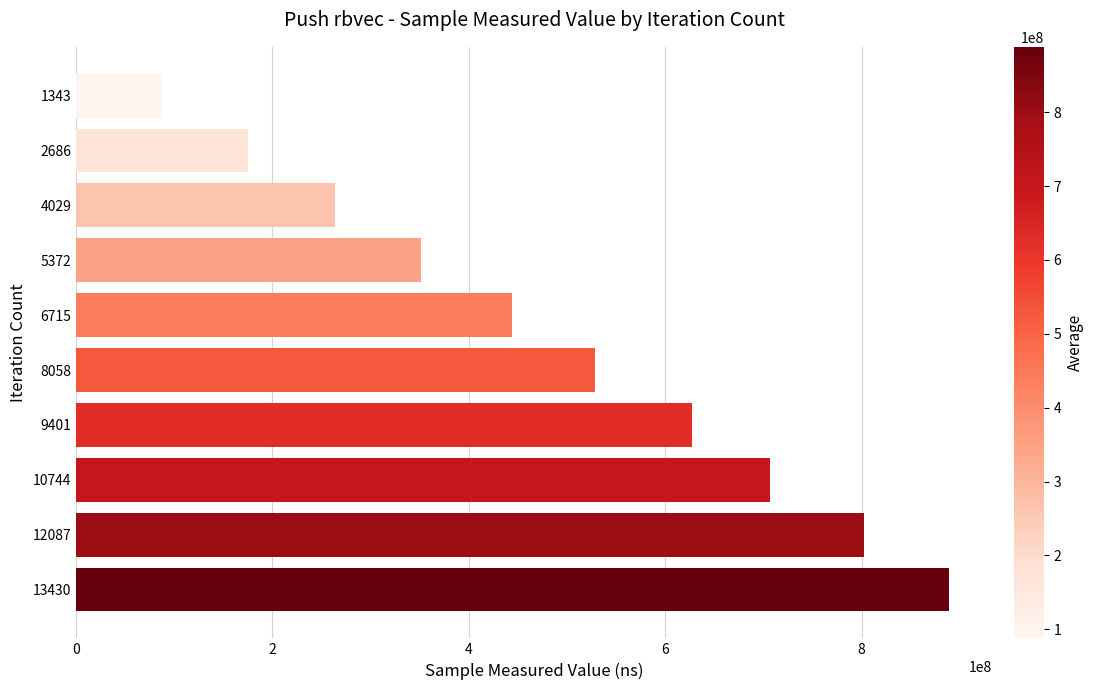

What is the change in value from 4029 to 5372?

+87664187